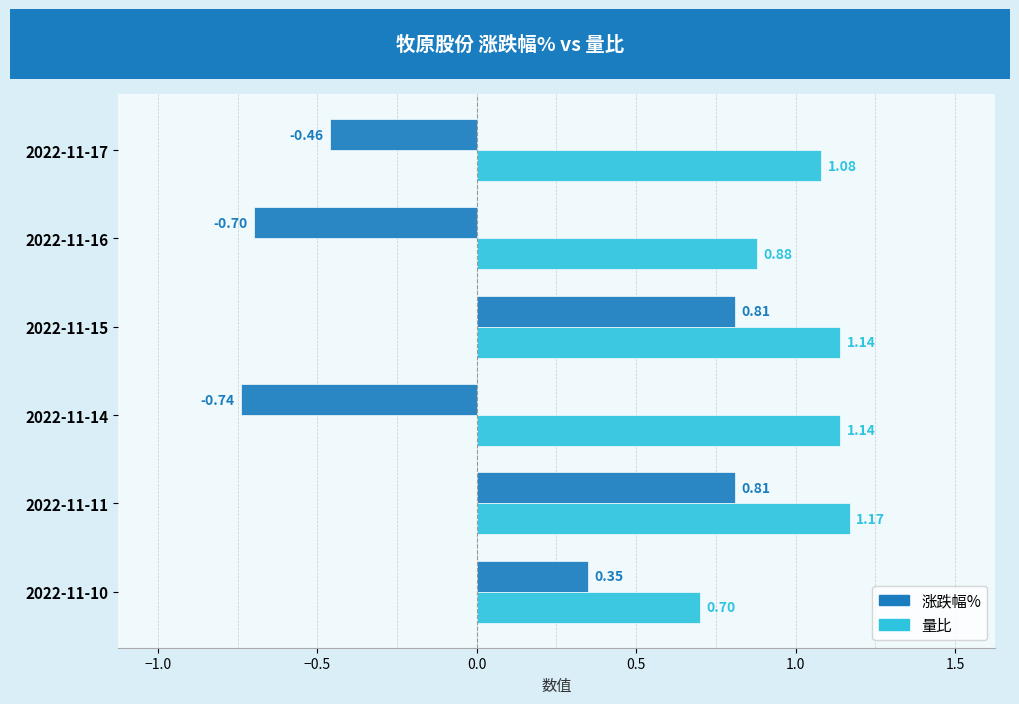

Between 2022-11-11 and 2022-11-10, which series saw the biggest shift?

量比